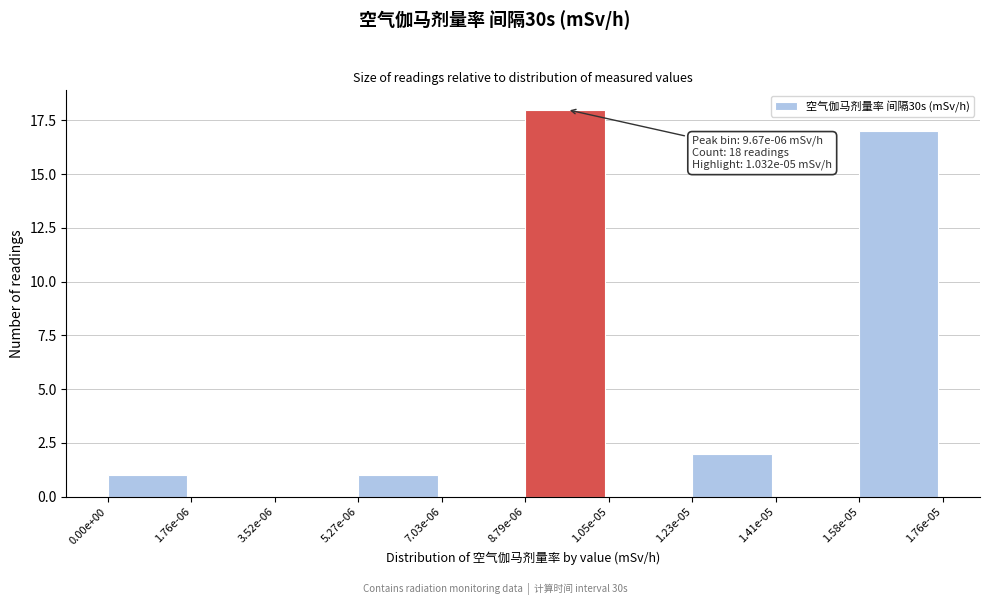

What is the sum of all values?

39